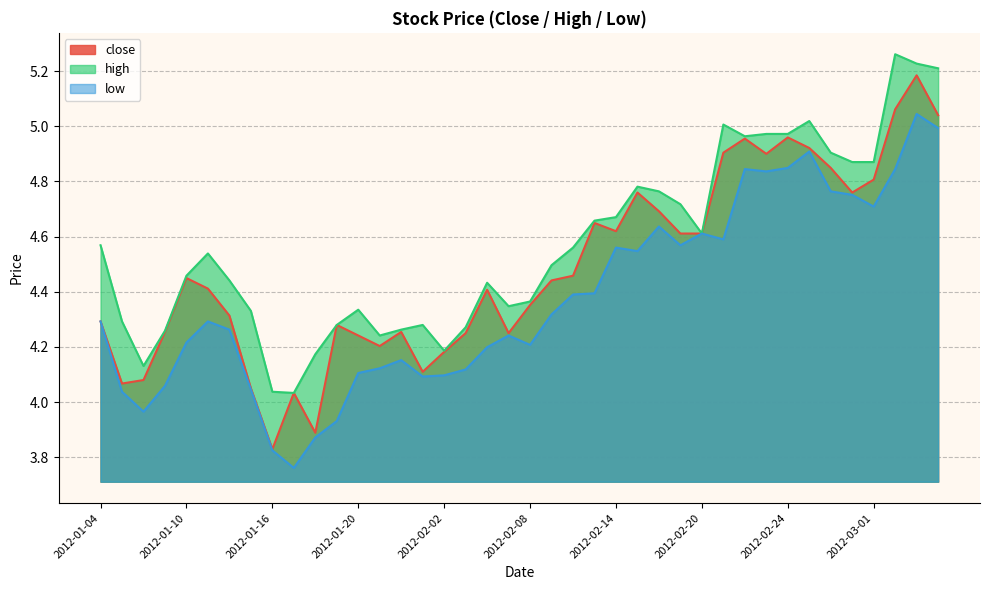

At which label does low reach its peak?

2012-03-05